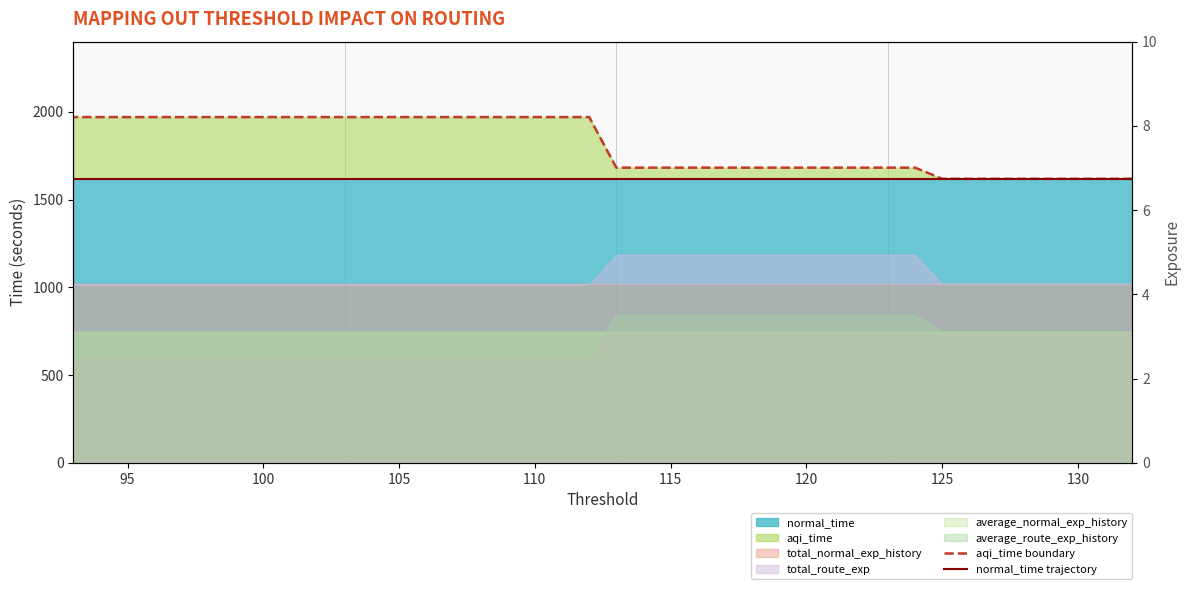

How many categories are shown in the chart?

40